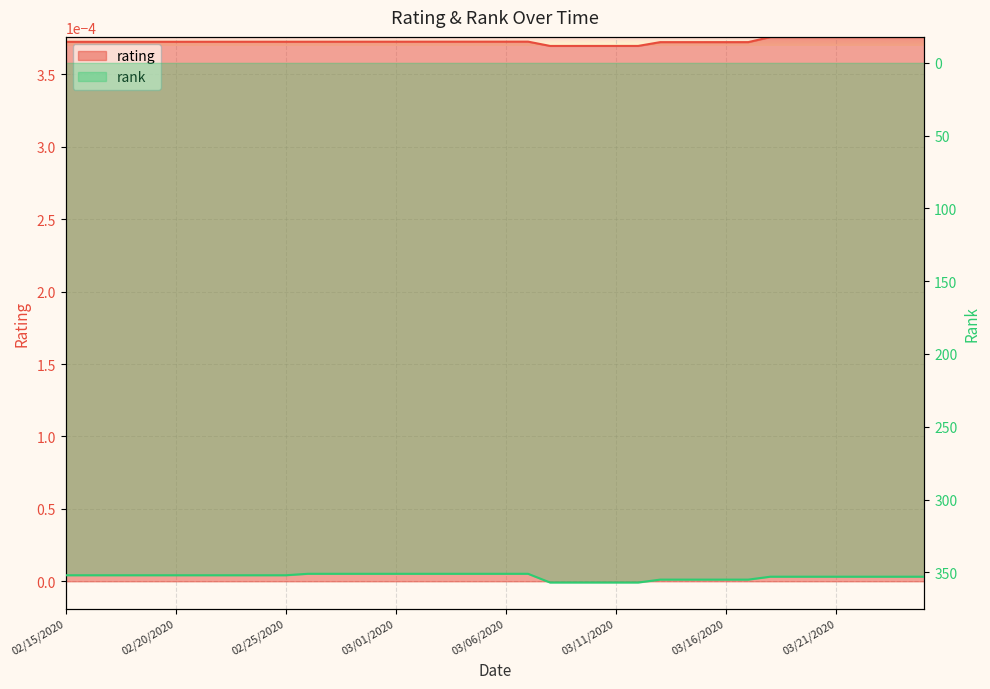

How many lines are shown in the chart?

2